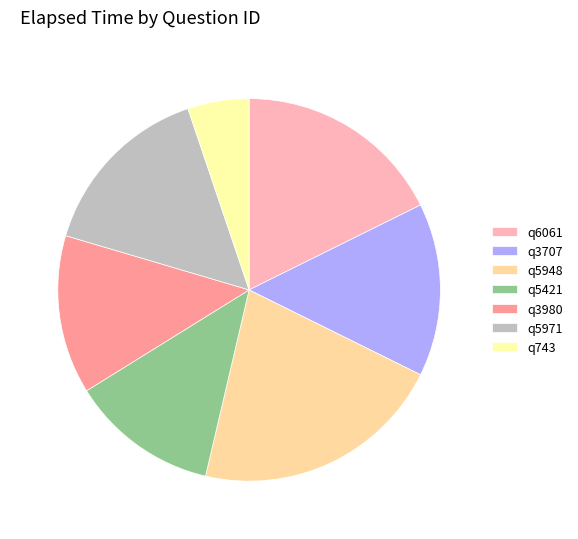

Count the number of slices in the pie.

7